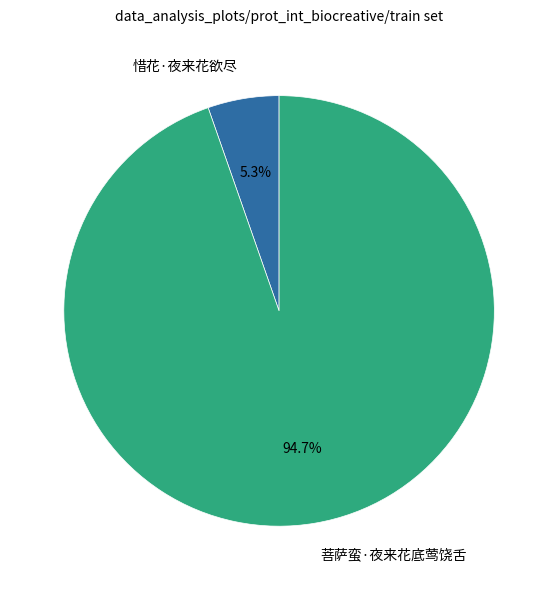

Between 菩萨蛮·夜来花底莺饶舌 and 惜花·夜来花欲尽, which is larger?

菩萨蛮·夜来花底莺饶舌